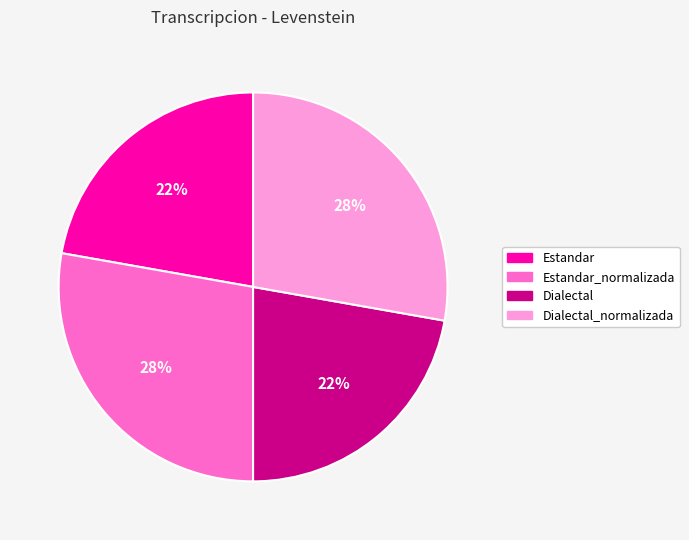

Is there a majority slice in this chart?

No